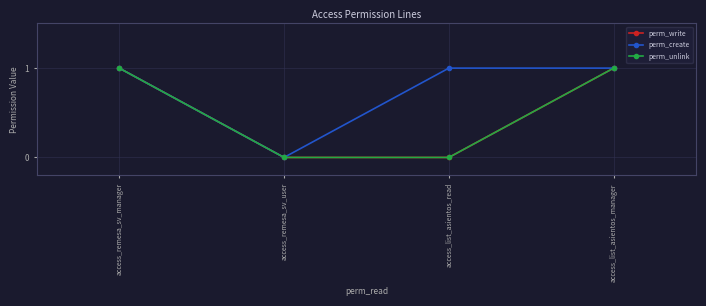

What is the difference between the perm_unlink values at access_list_asientos_read and access_list_asientos_manager?

1